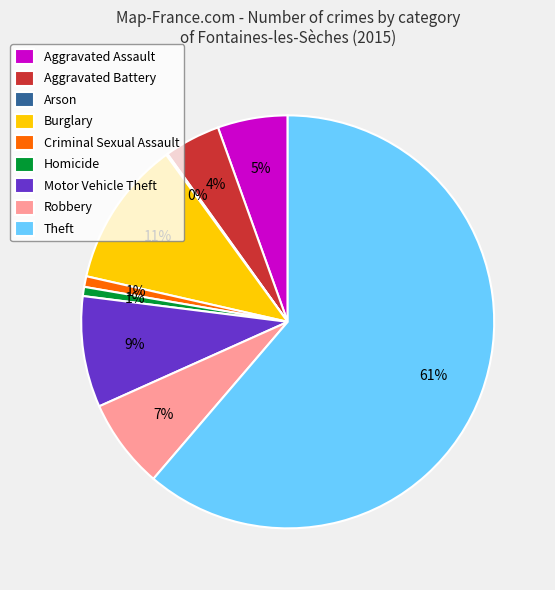

Which has a higher value, Theft or Criminal Sexual Assault?

Theft